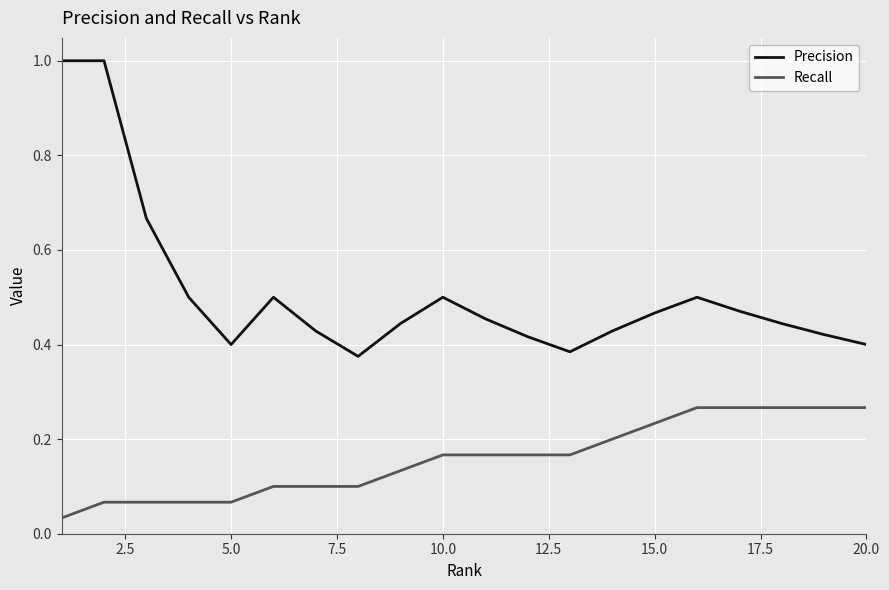

Which series has the largest total across all categories?

Precision